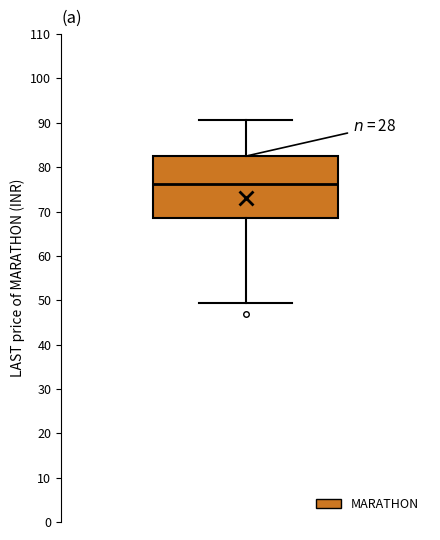

Where does the lower whisker of the box end on the y-axis? The values are not printed on the chart, so give them approximately, as read against the axis.

49